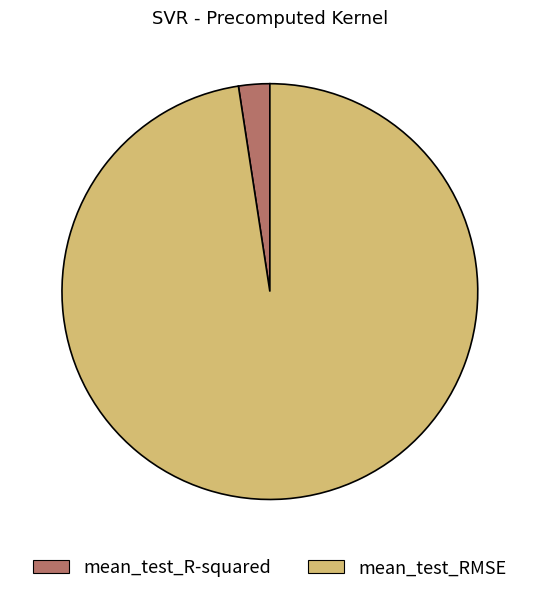

Do mean_test_R-squared and mean_test_RMSE together represent more than half of the pie?

Yes